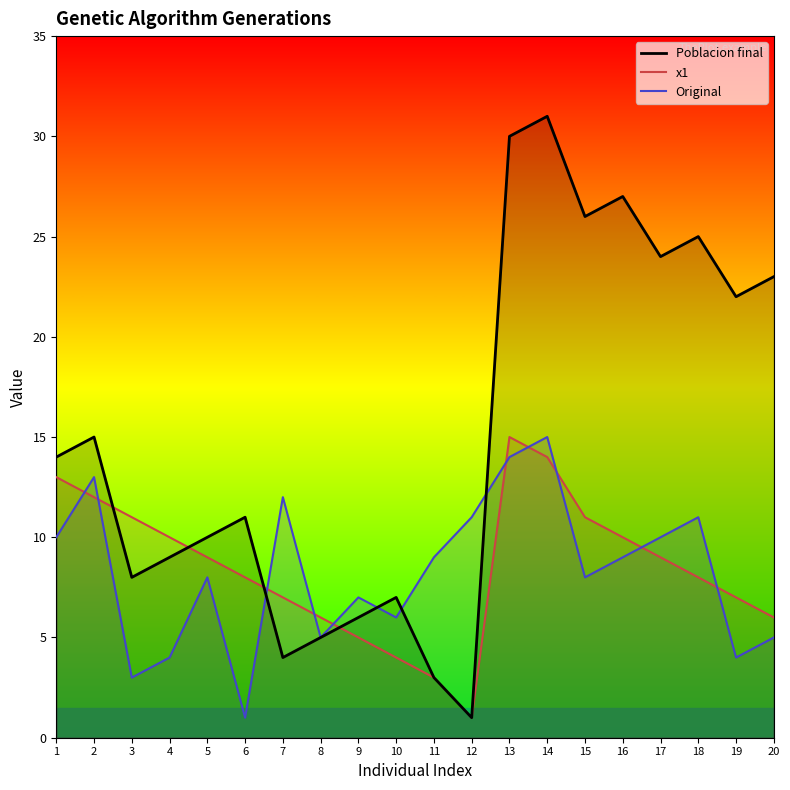

True or false: Original has a value of 10 at 17.

True